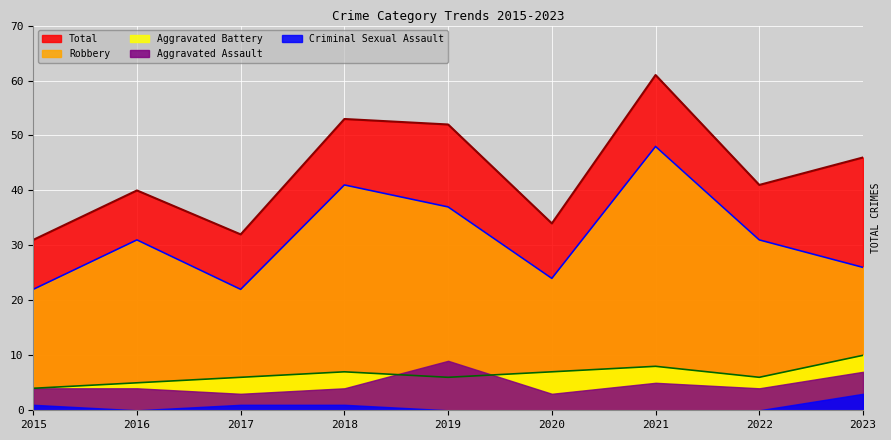

What is the difference between the highest and lowest values at 2016?

40